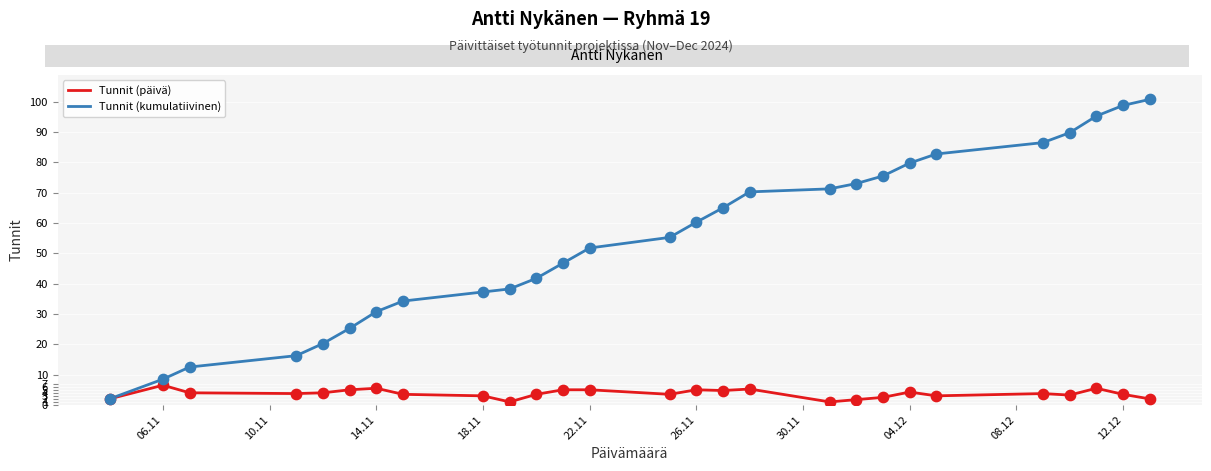

Which series has the largest range (max minus min)?

Tunnit (kumulatiivinen)